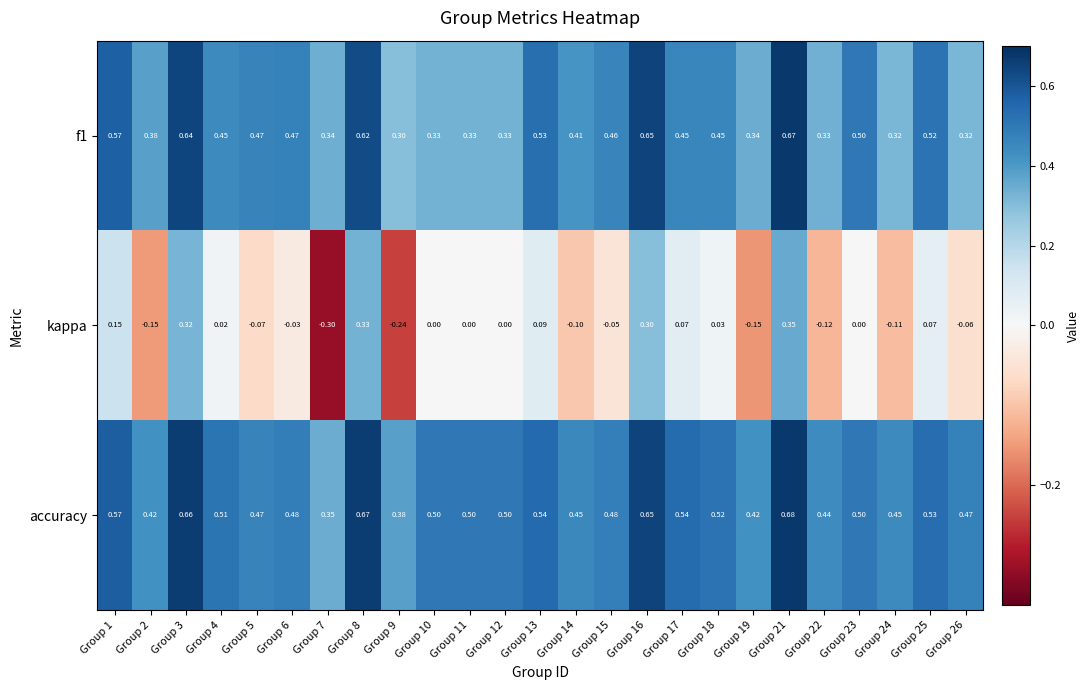

Is the value of accuracy at Group 4 greater than the value of kappa at Group 8?

Yes